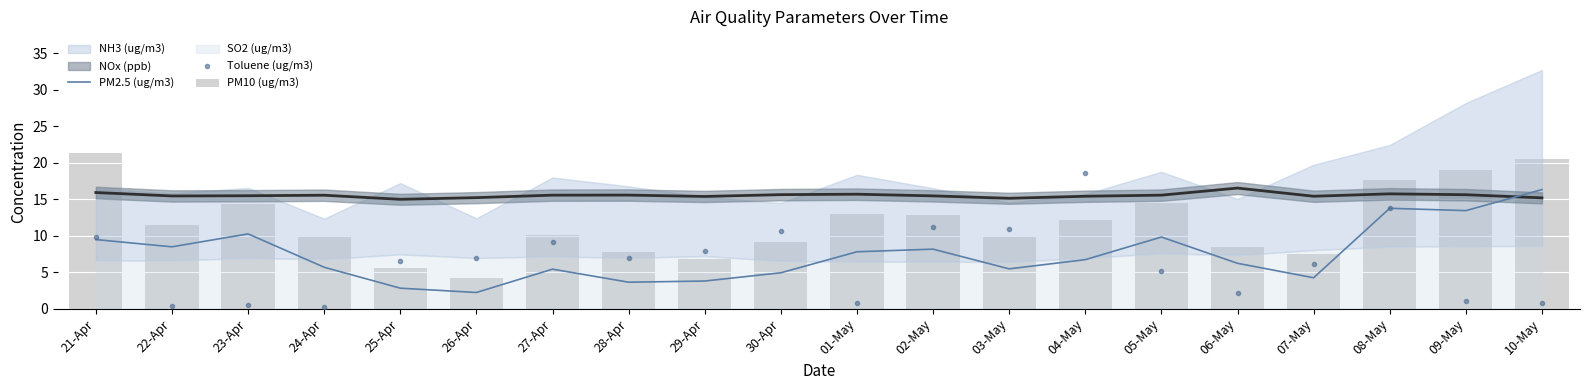

Which category has the lowest value across all series?

24-Apr